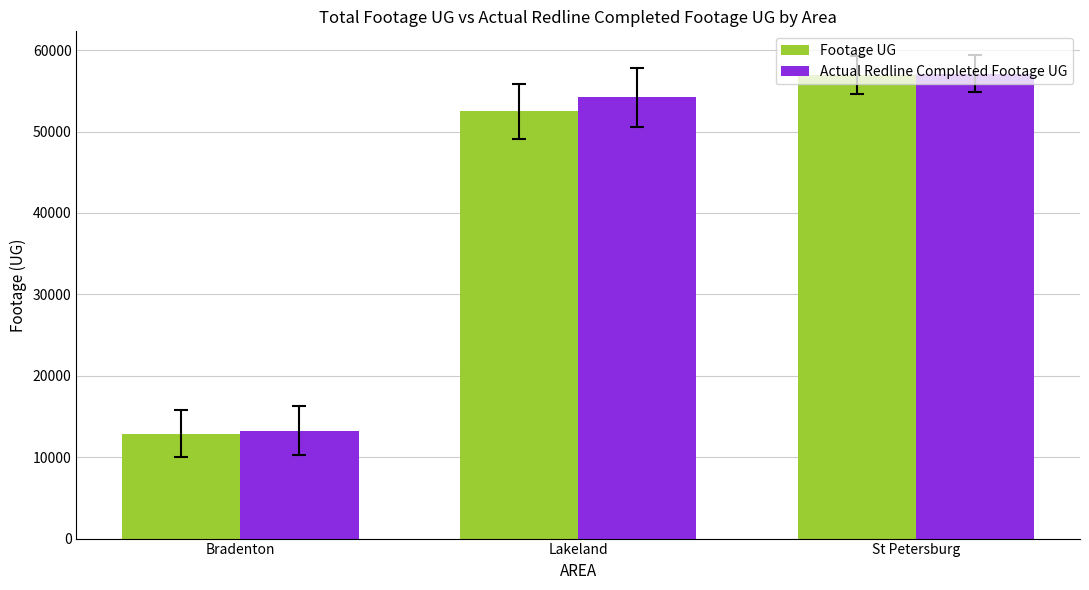

At how many categories does at least one series exceed 23364?

2